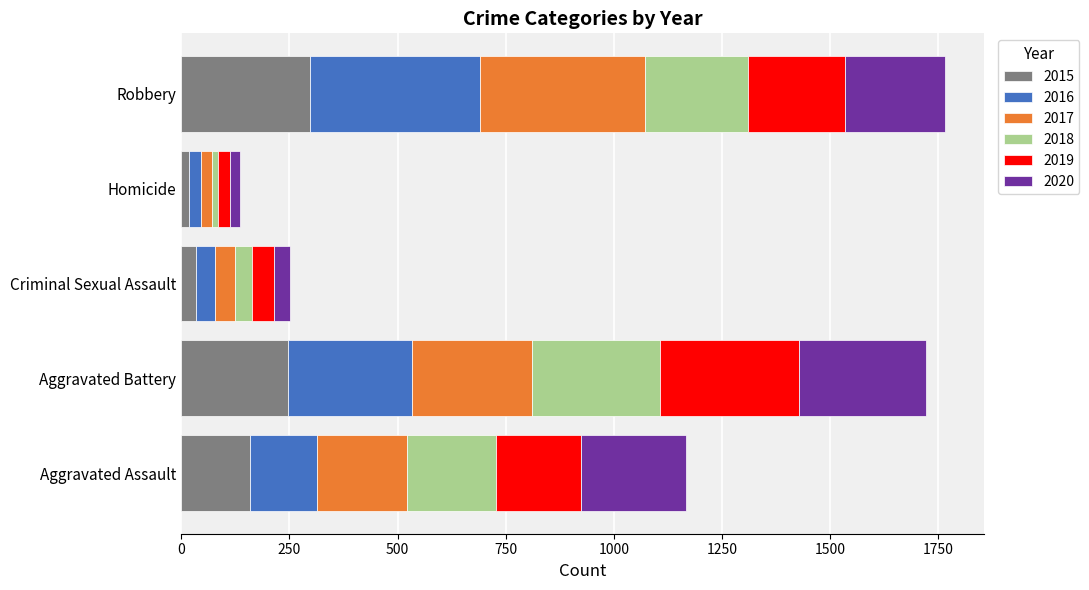

Which category has the highest value in the 2015 series?

Robbery